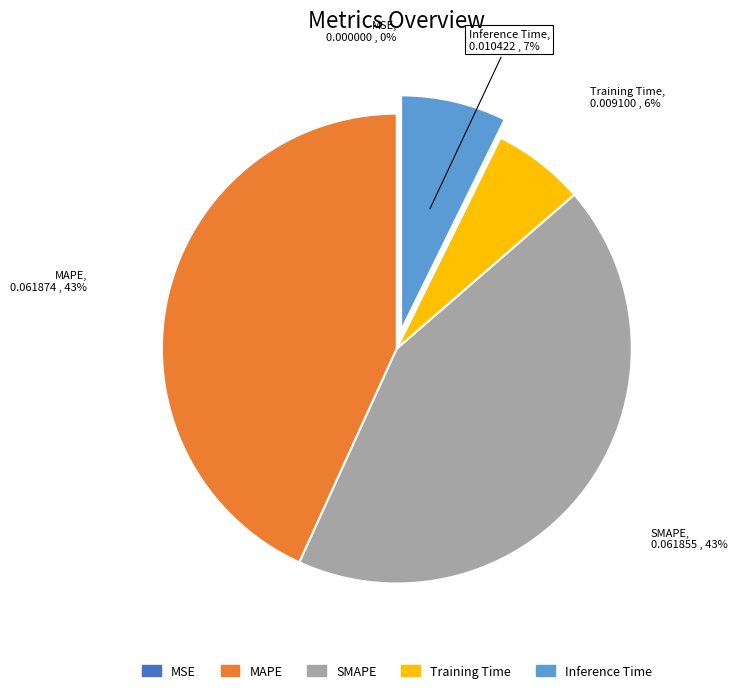

Does Training Time represent more than half of the total?

No